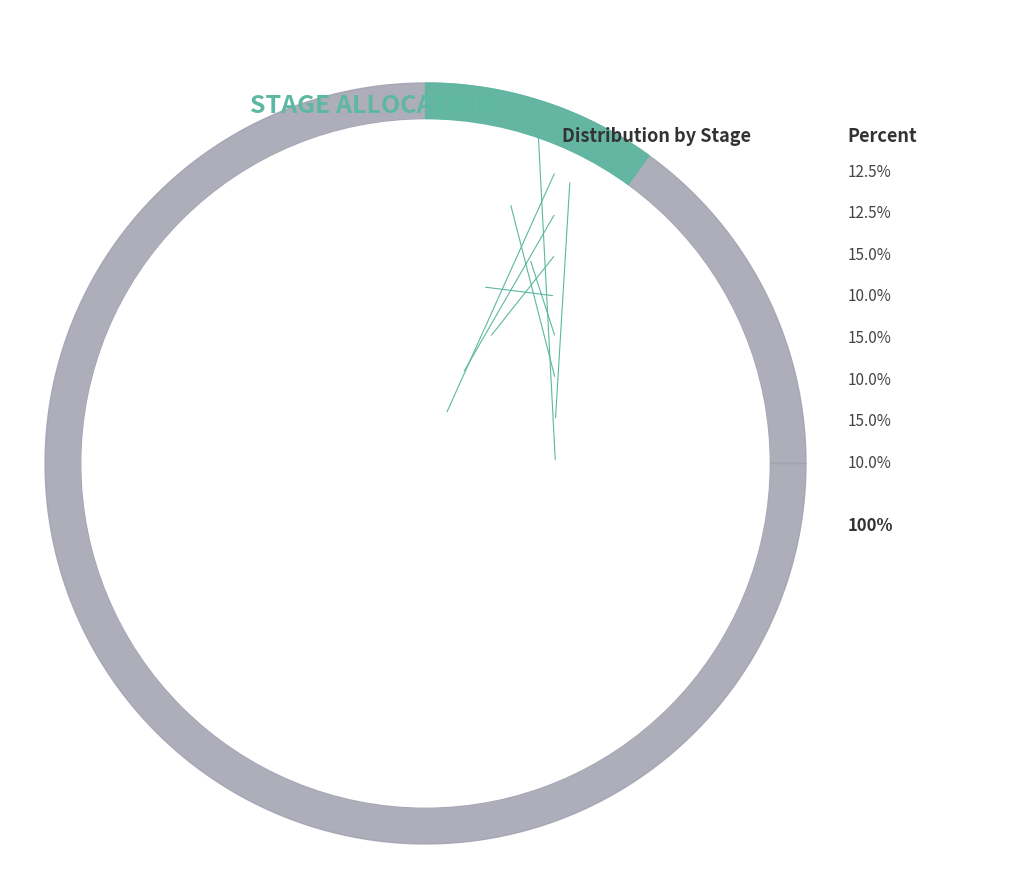

How many slices are in this pie chart?

8